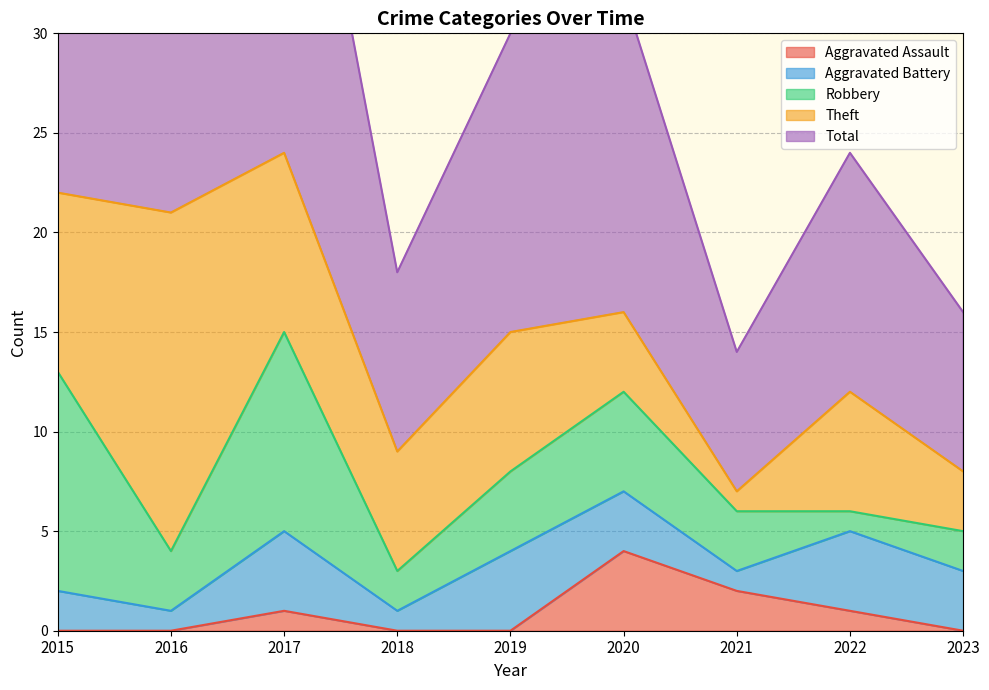

True or false: Robbery and Aggravated Assault intersect in this chart.

False